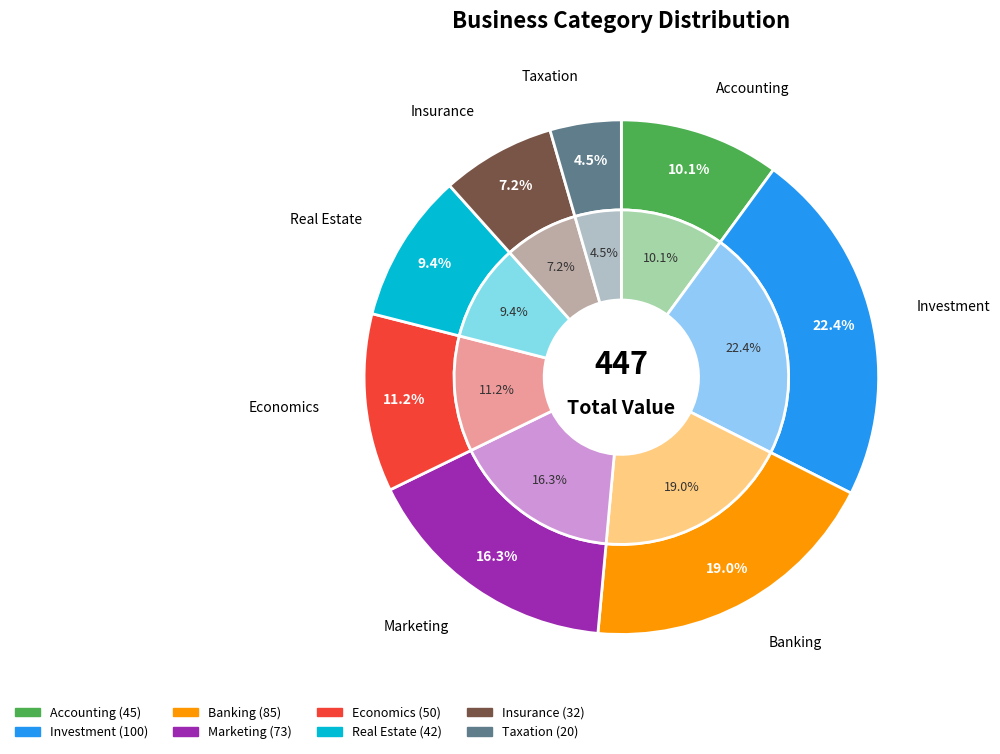

To the nearest percent, what is the difference between the Taxation and Economics slice percentages?

7%